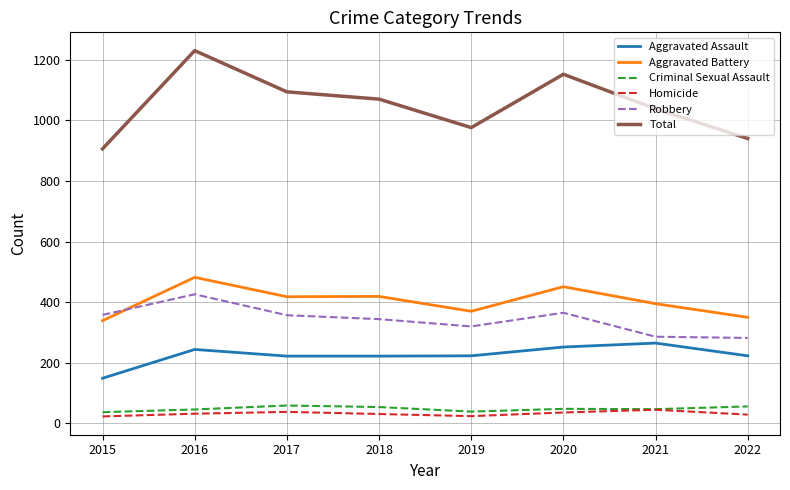

Is this an area chart (filled region under the line)?

No